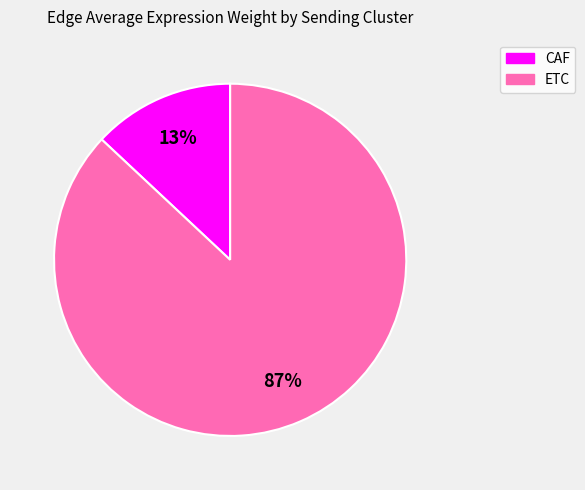

Which category has the biggest portion of the pie?

ETC